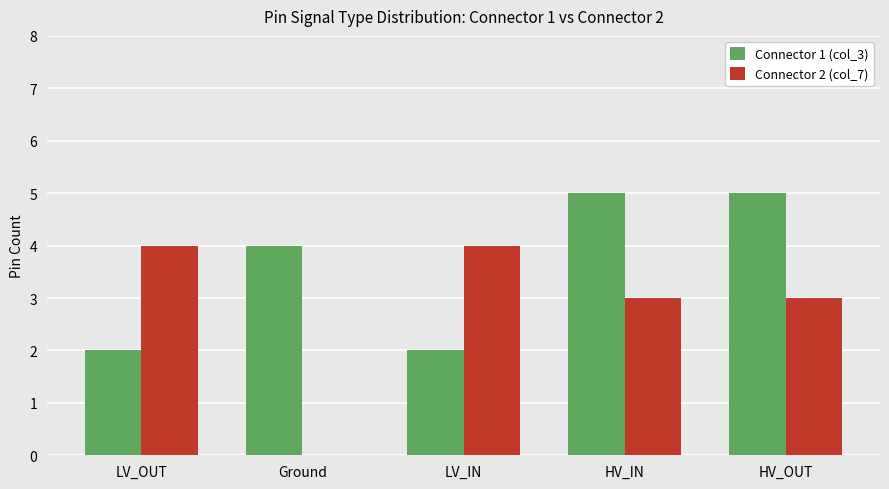

Is the value of Connector 2 (col_7) at HV_OUT greater than the value of Connector 1 (col_3) at Ground?

No